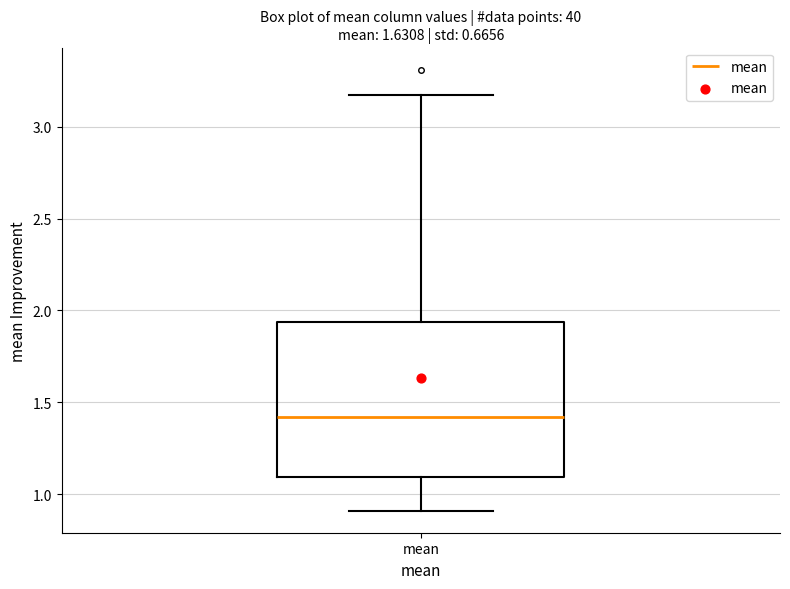

Transcribe this box plot: give where the median line is, the range the box spans, and where the two whiskers end, as read against the y-axis. The values are not printed on the chart, so give them approximately, as read against the axis.

median 1.40, box 1.10 to 1.95, whiskers 0.90 to 3.15